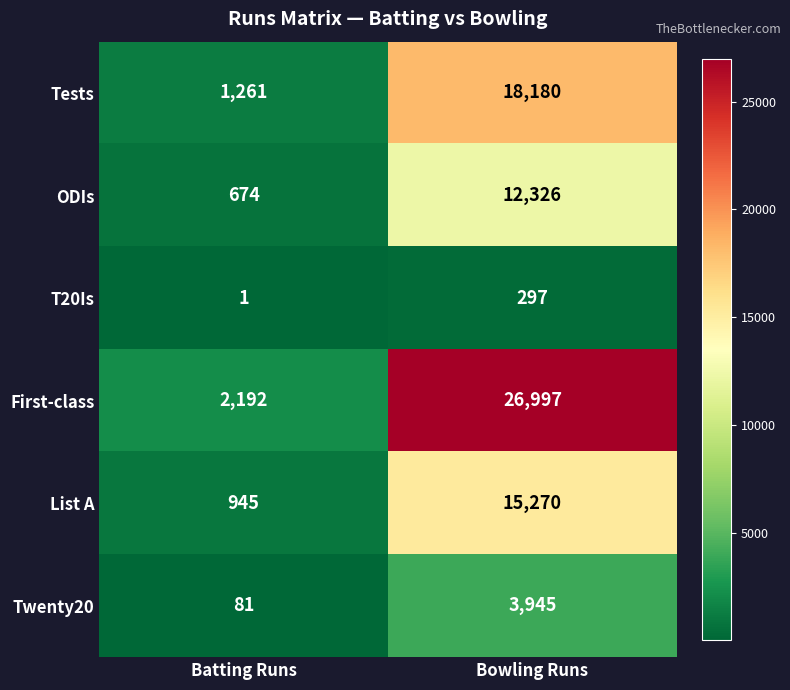

Is the value of Twenty20 at Batting Runs greater than the value of First-class at Bowling Runs?

No